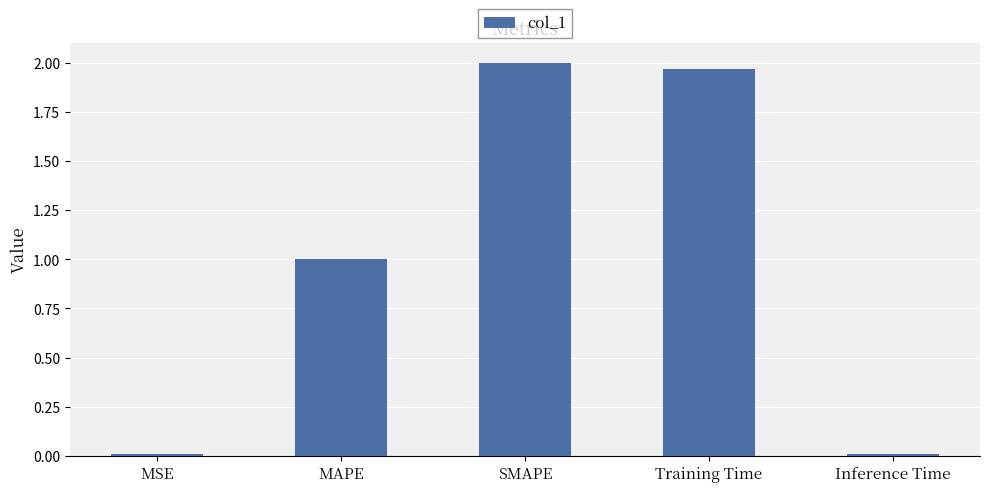

What position from the right is MAPE?

4